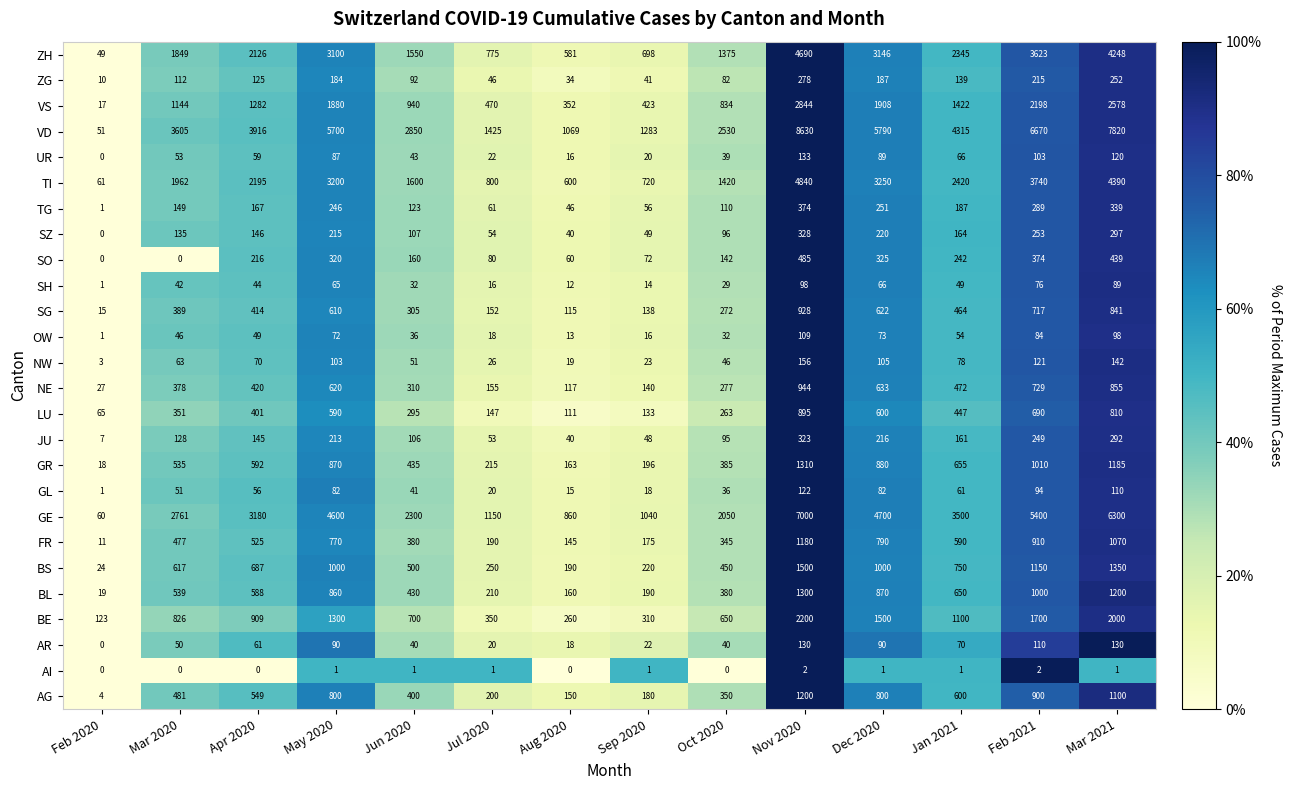

What is the average value of the GL series?

56